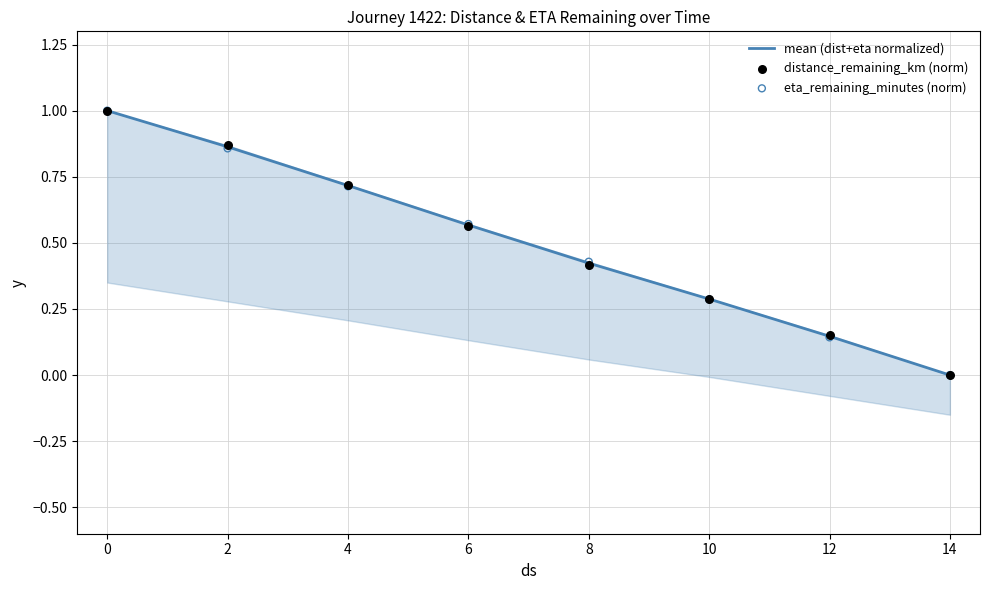

Which series has the largest total across all categories?

distance_remaining_km (norm)